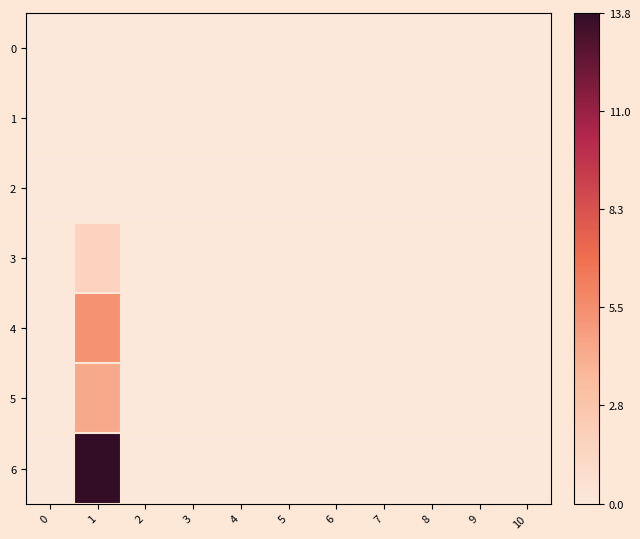

Reading left to right, transcribe all the data shown in this chart.

0: 0=0.0	1=0.0	2=0.0	3=0.0	4=0.0	5=0.0	6=0.0	7=0.0	8=0.0	9=0.0	10=0.0
1: 0=0.0	1=0.0	2=0.0	3=0.0	4=0.0	5=0.0	6=0.0	7=0.0	8=0.0	9=0.0	10=0.0
2: 0=0.0	1=0.0	2=0.0	3=0.0	4=0.0	5=0.0	6=0.0	7=0.0	8=0.0	9=0.0	10=0.0
3: 0=0.0	1=1.6	2=0.0	3=0.0	4=0.0	5=0.0	6=0.0	7=0.0	8=0.0	9=0.0	10=0.0
4: 0=0.0	1=5.3	2=0.0	3=0.0	4=0.0	5=0.0	6=0.0	7=0.0	8=0.0	9=0.0	10=0.0
5: 0=0.0	1=4.3	2=0.0	3=0.0	4=0.0	5=0.0	6=0.0	7=0.0	8=0.0	9=0.0	10=0.0
6: 0=0.0	1=13.8	2=0.0	3=0.0	4=0.0	5=0.0	6=0.0	7=0.0	8=0.0	9=0.0	10=0.0